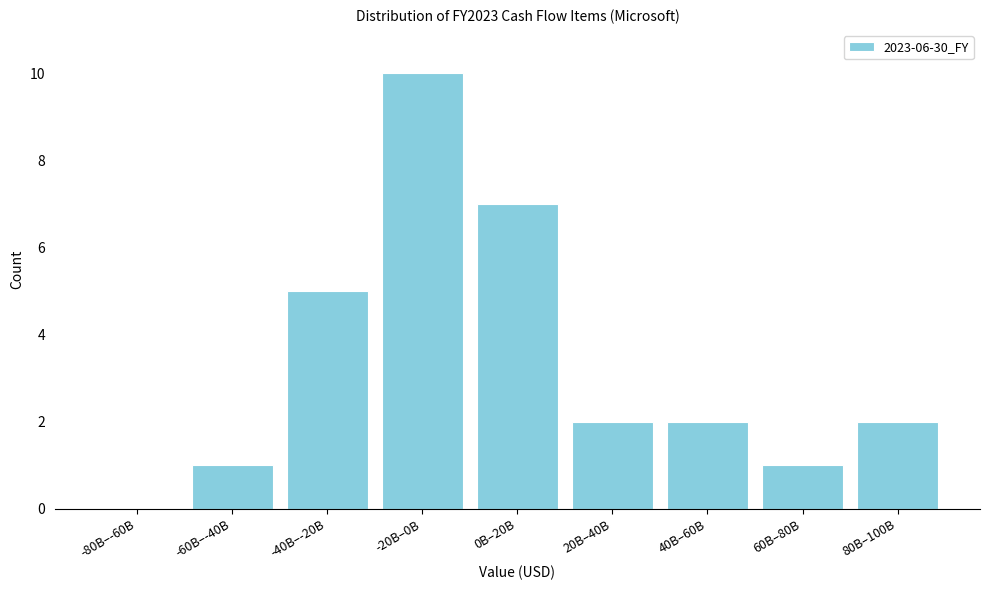

Reading right to left, extract all data points from this chart.

80B–100B=2	60B–80B=1	40B–60B=2	20B–40B=2	0B–20B=7	-20B–0B=10	-40B–-20B=5	-60B–-40B=1	-80B–-60B=0